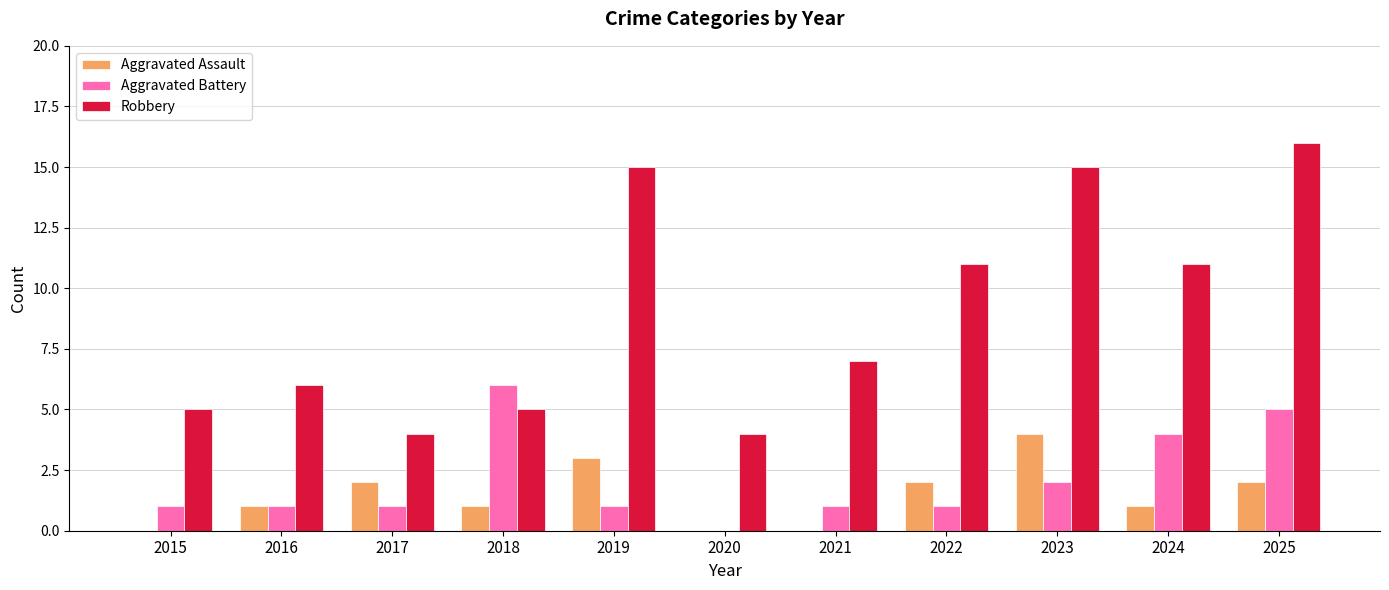

At which category is the sum across all series the highest?

2025